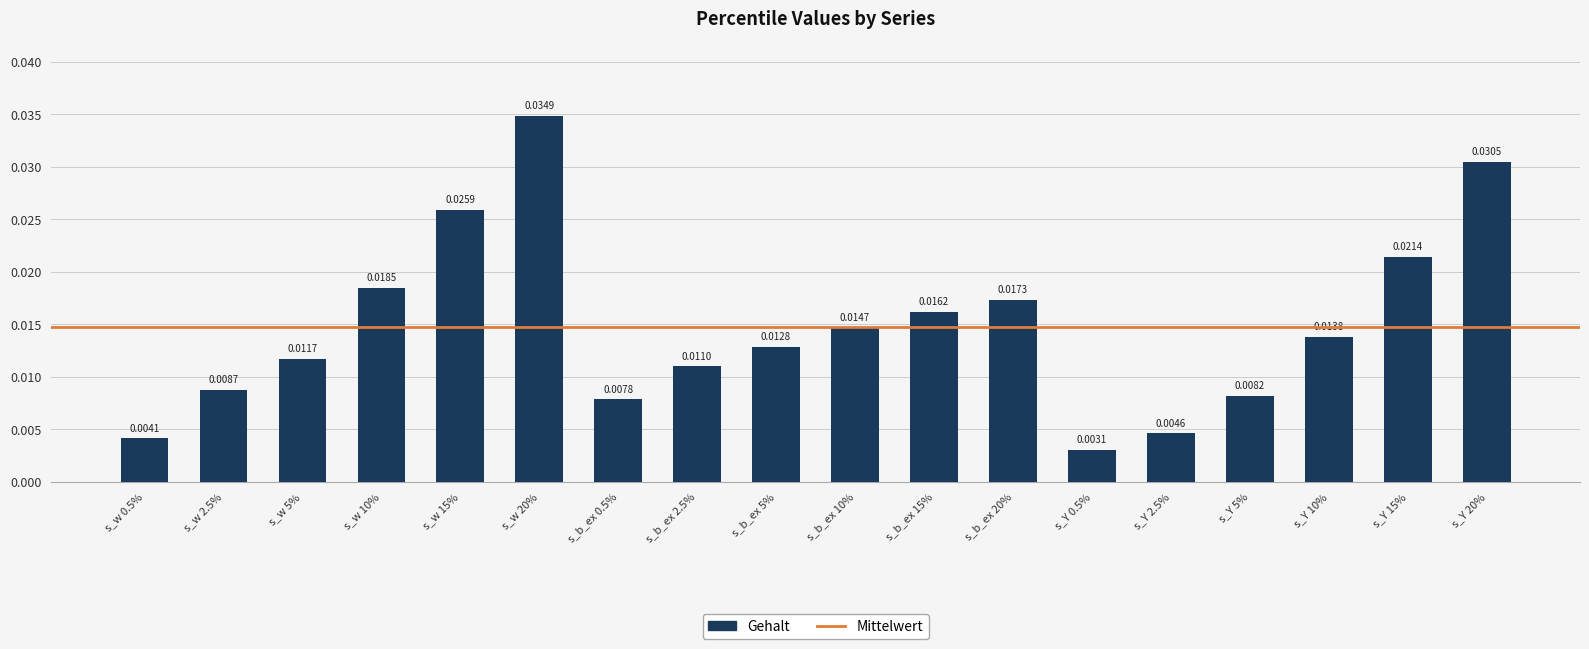

List the labels in order of value, smallest first.

s_Y 0.5%, s_w 0.5%, s_Y 2.5%, s_b_ex 0.5%, s_Y 5%, s_w 2.5%, s_b_ex 2.5%, s_w 5%, s_b_ex 5%, s_Y 10%, s_b_ex 10%, s_b_ex 15%, s_b_ex 20%, s_w 10%, s_Y 15%, s_w 15%, s_Y 20%, s_w 20%